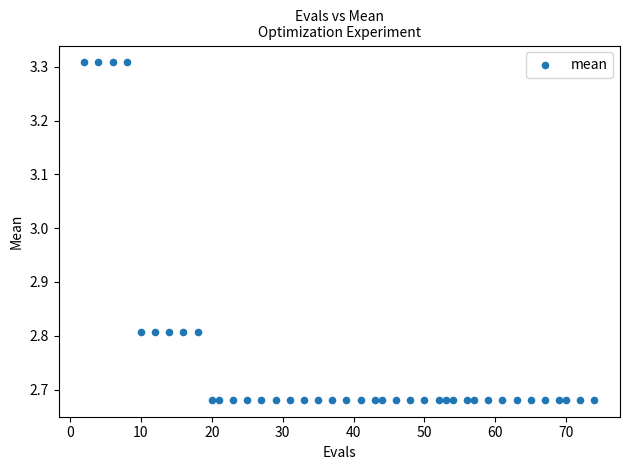

What is the range of Y values (max minus min)?

0.6